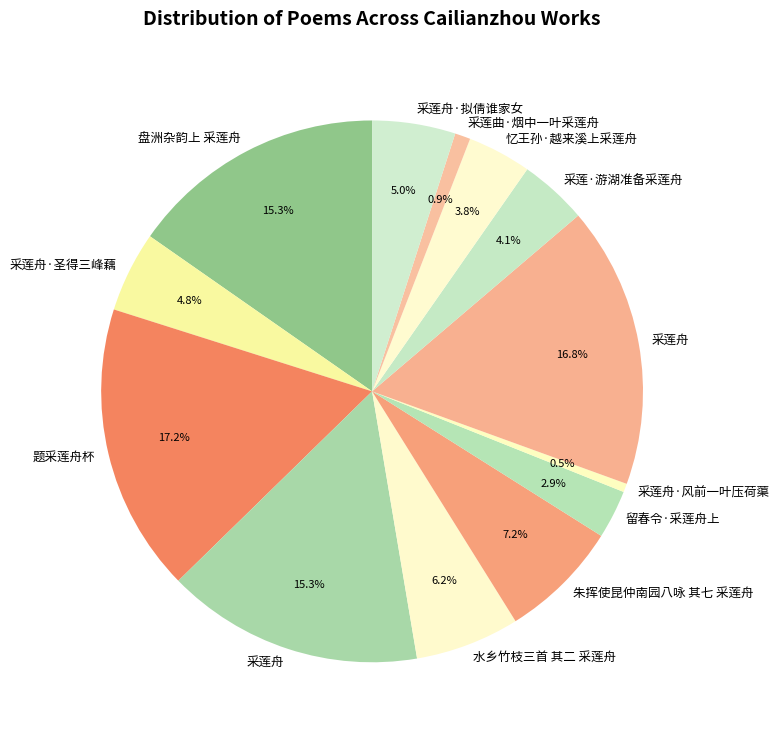

To the nearest percent, what is the average slice percentage?

8%